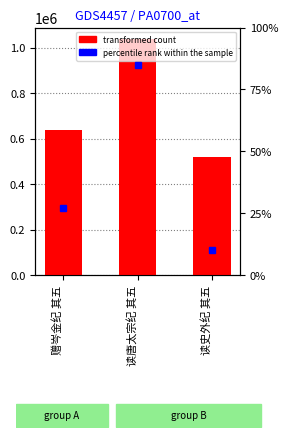

How many categories are shown in the chart?

3